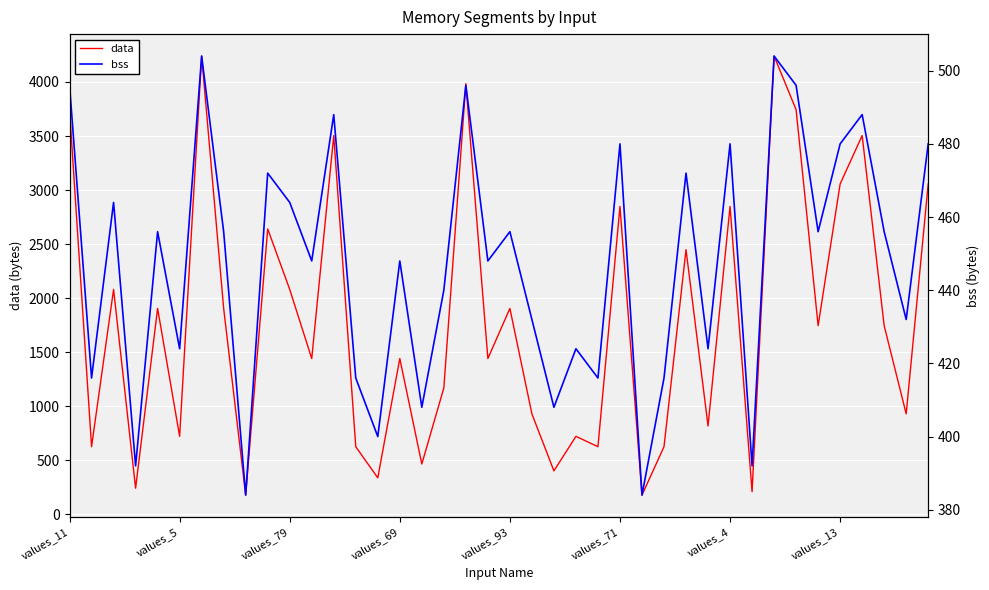

Which series changed the most between values_13 and 11?

data